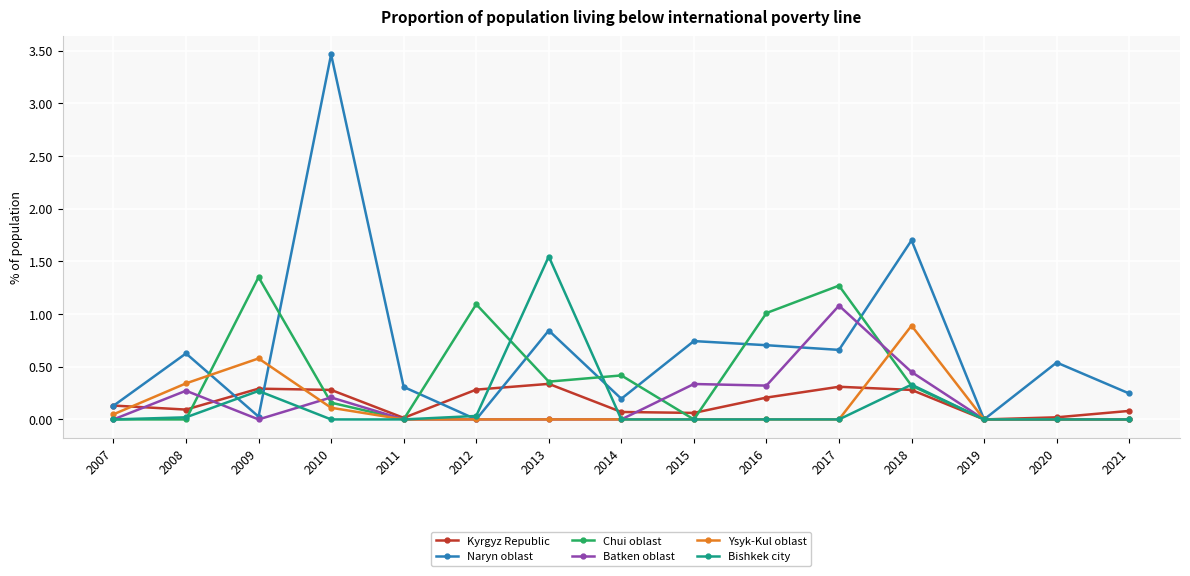

List the series in order of their peak value, highest first.

Naryn oblast, Bishkek city, Chui oblast, Batken oblast, Ysyk-Kul oblast, Kyrgyz Republic